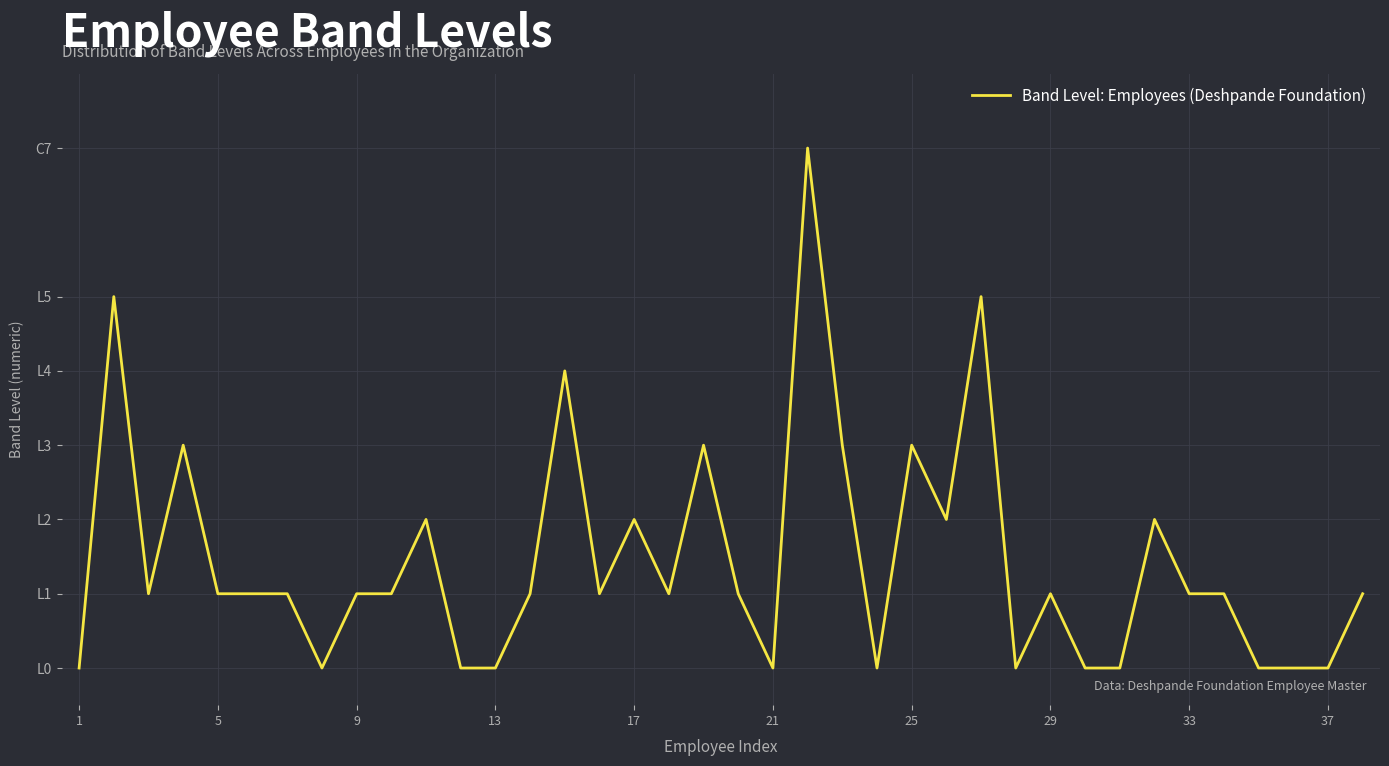

How many interior local valleys (lower than both neighbors) does the data have?

8